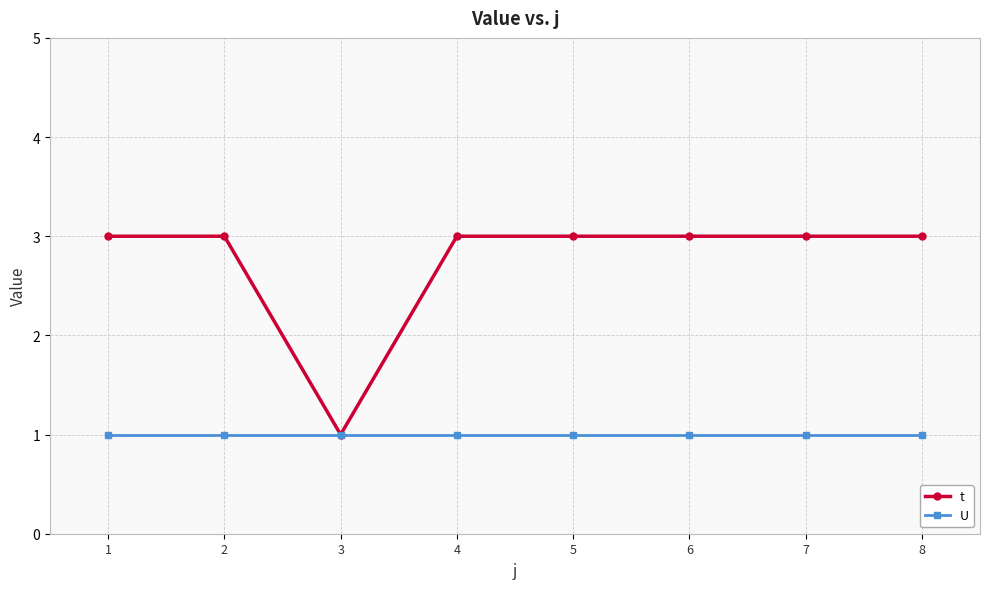

Count the number of categories in the chart.

8